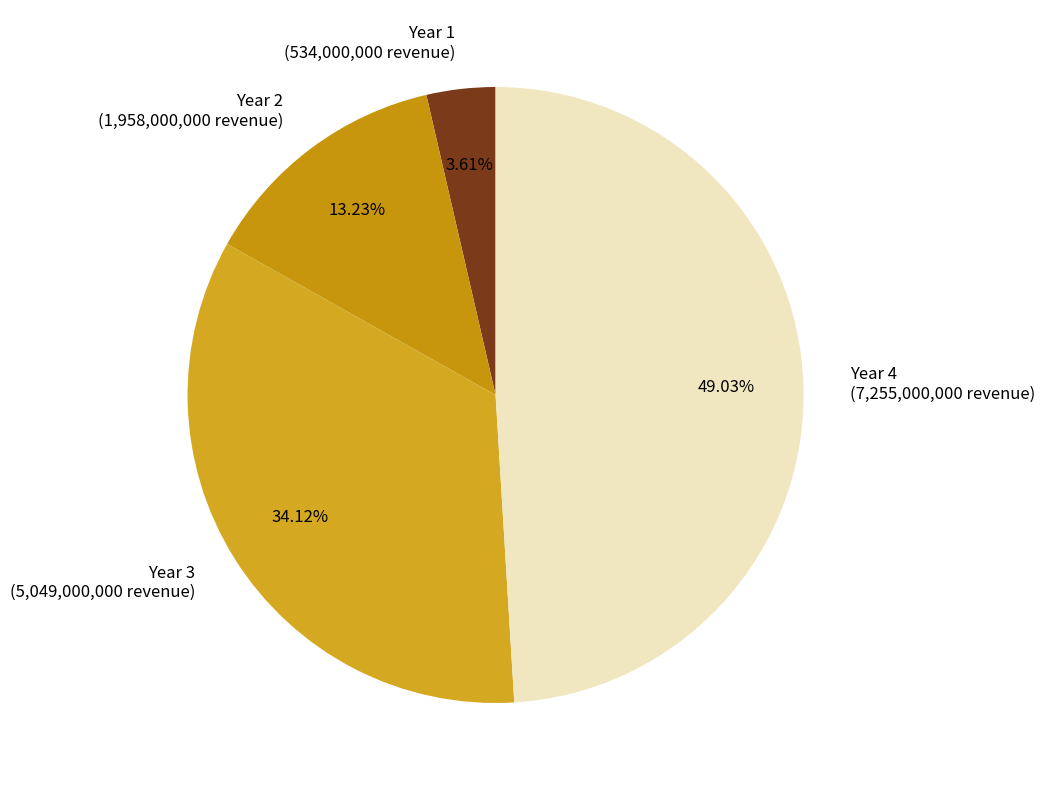

What is the ratio of the value at Year 1 to the value at Year 2?

0.3